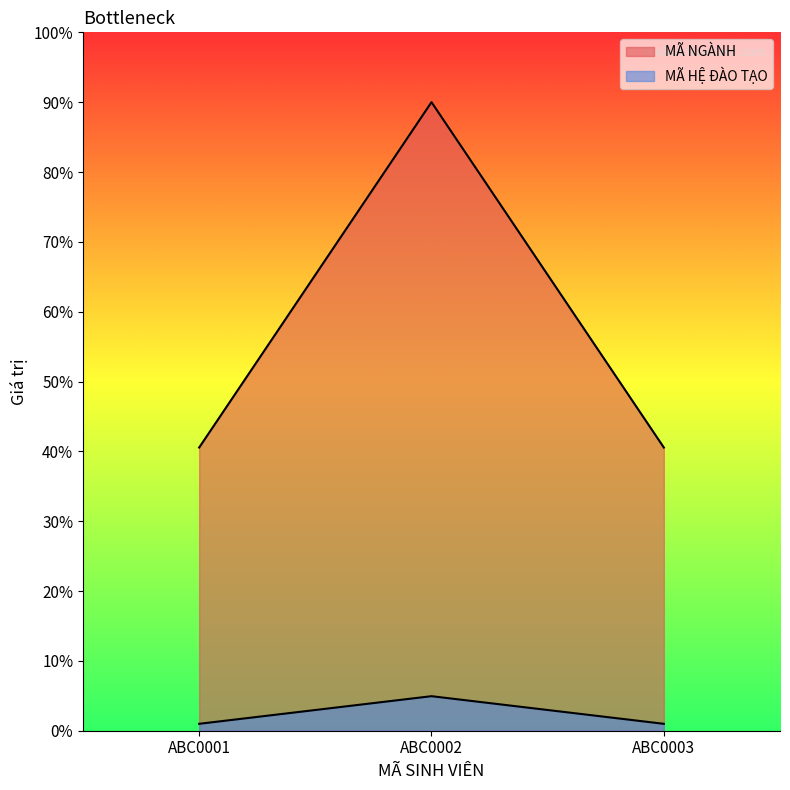

Which label corresponds to the largest value in the chart?

ABC0002